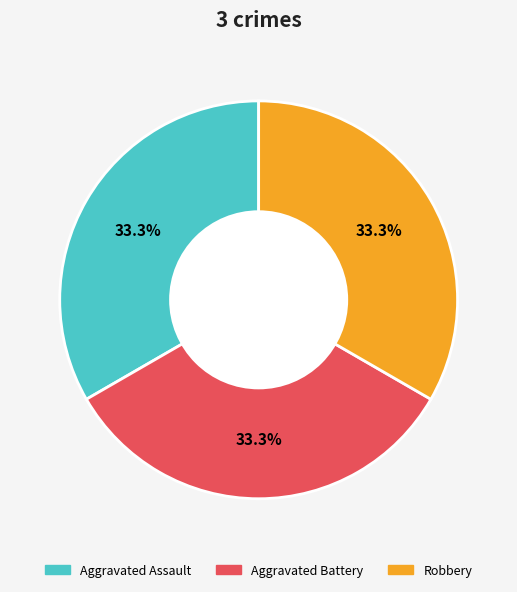

Is there a majority slice in this chart?

No